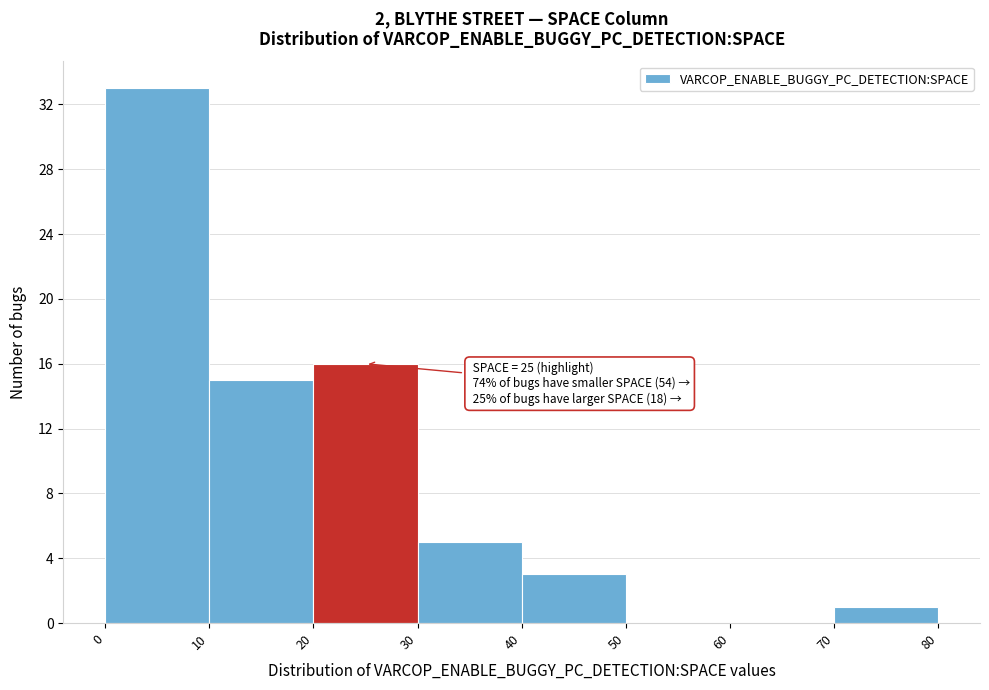

Which range on the x-axis has the tallest bar?

0 to 10